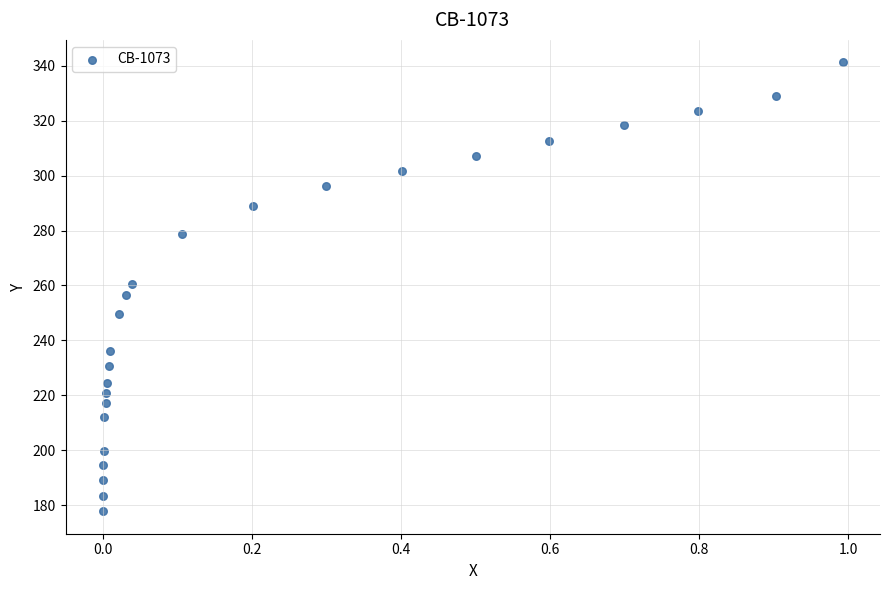

What is the range of X values (max minus min)?

1.0